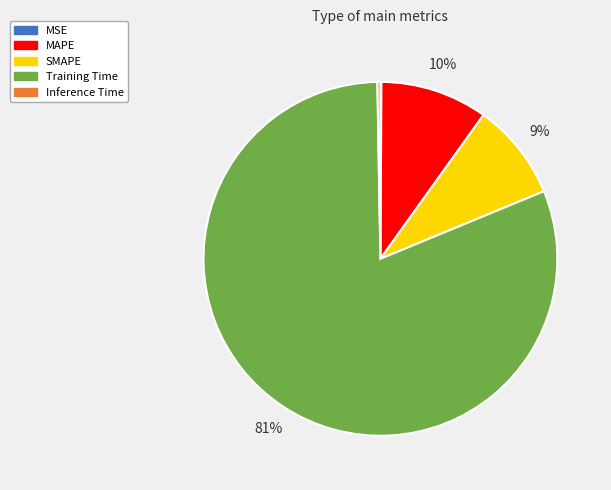

To the nearest percent, what is the average slice percentage?

20%